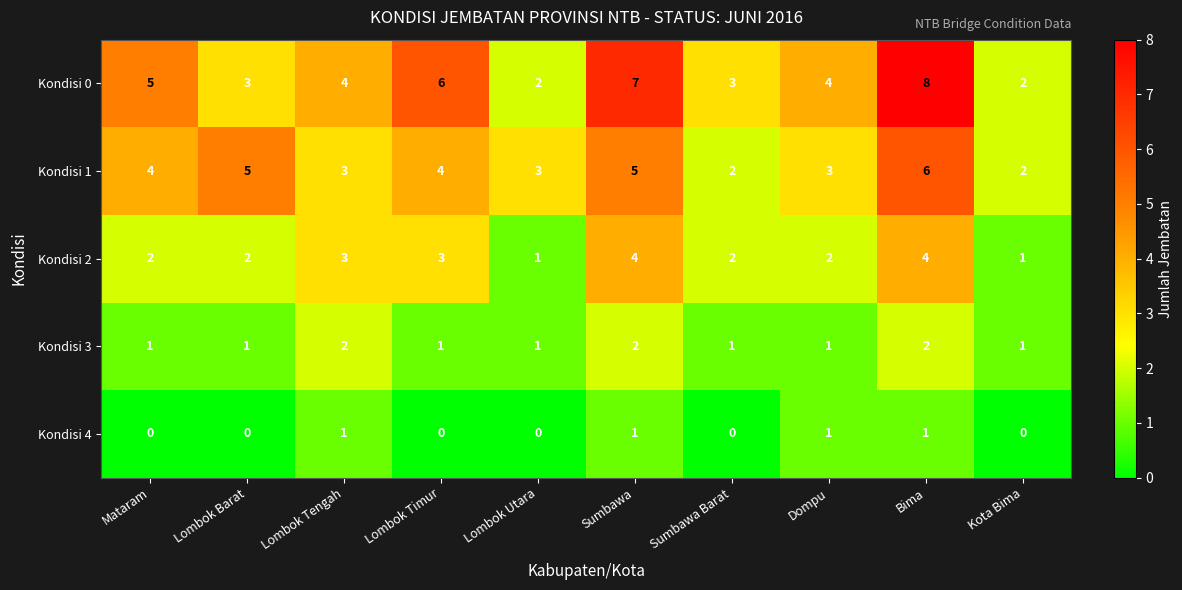

At which category is the sum across all series the highest?

Bima